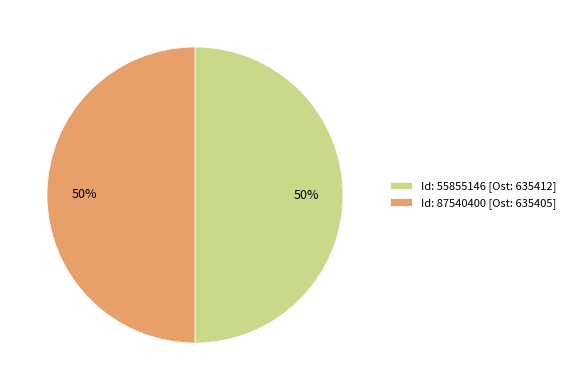

Is the sum of Id: 87540400 [Ost: 635405] and Id: 55855146 [Ost: 635412] greater than half?

Yes